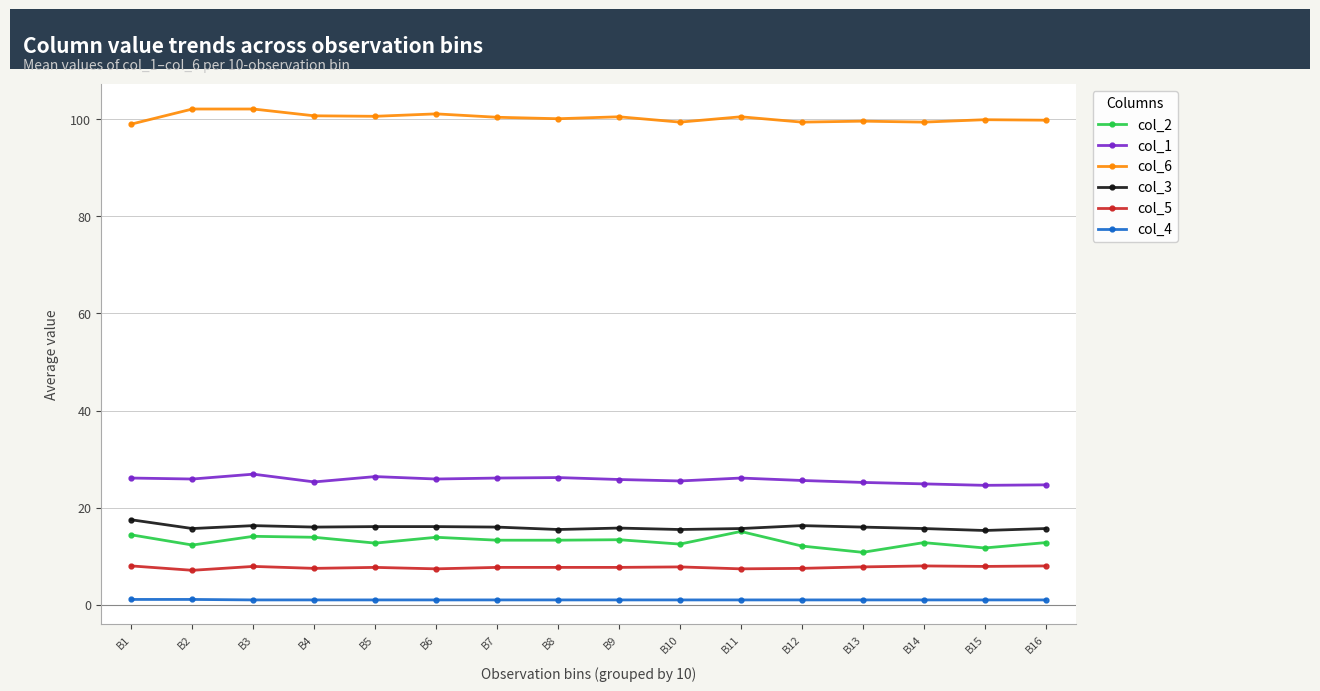

True or false: col_1 has a value of 16.8 at B9.

False